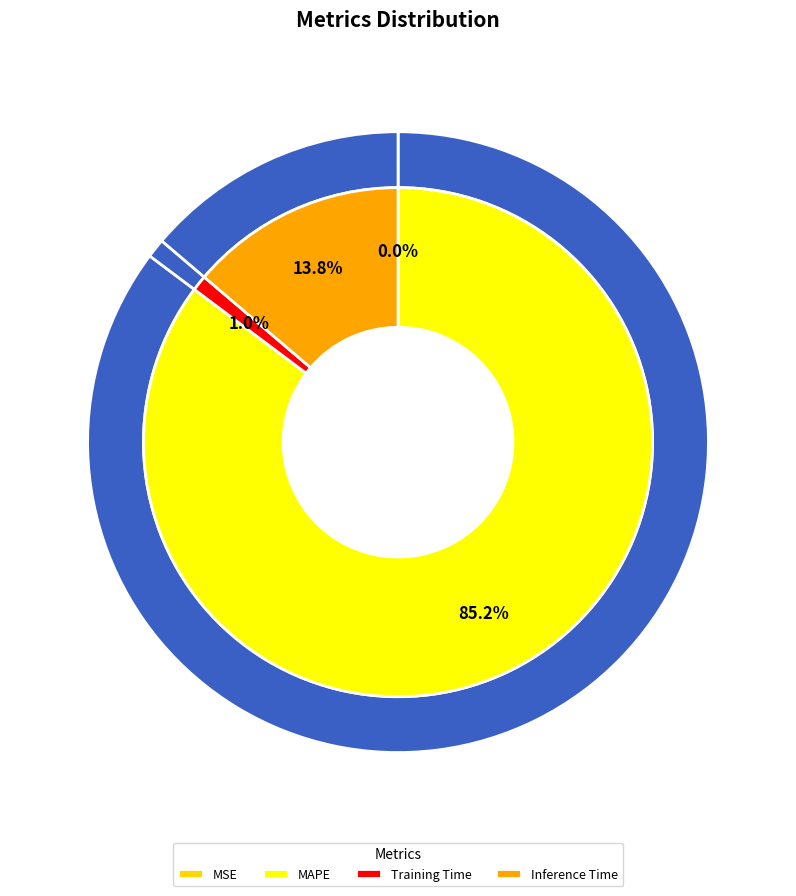

What percentage is the Training Time slice, to the nearest percent?

1%